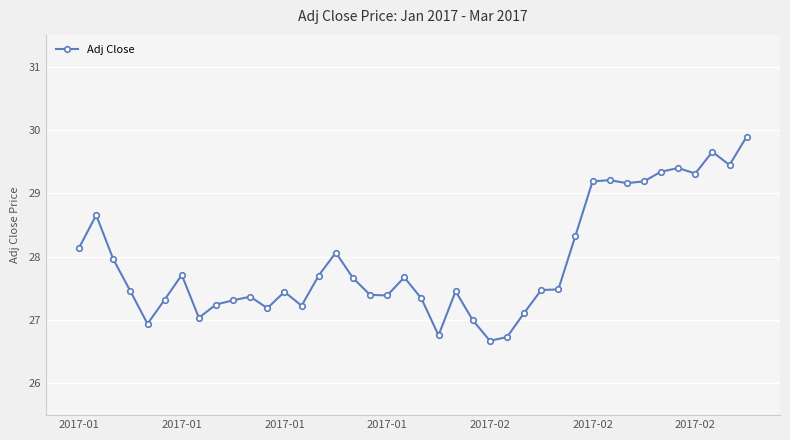

What is the maximum value shown in the chart?

29.9